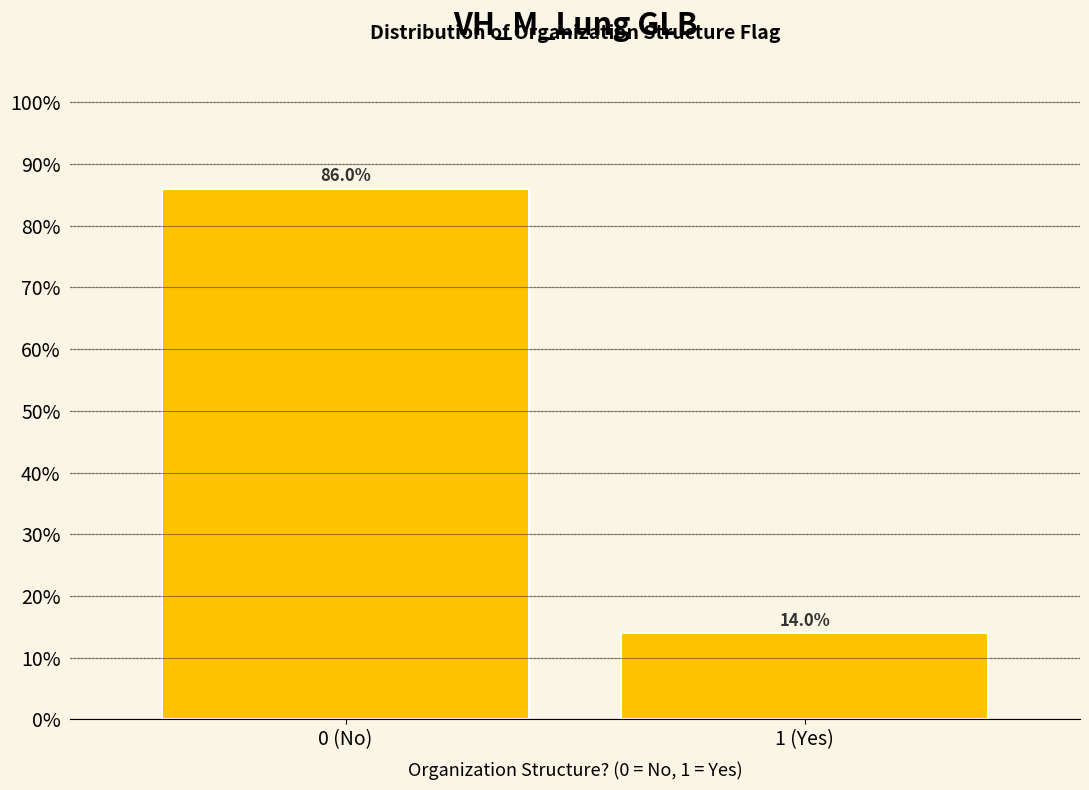

Reading left to right, transcribe all the data shown in this chart.

86.0	14.0